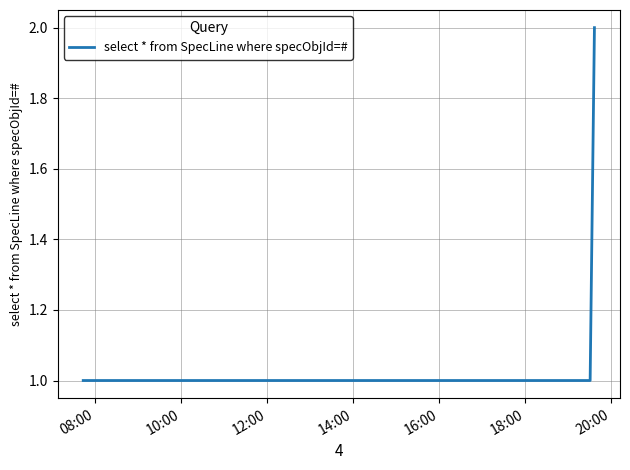

What is the sum of all values?

4